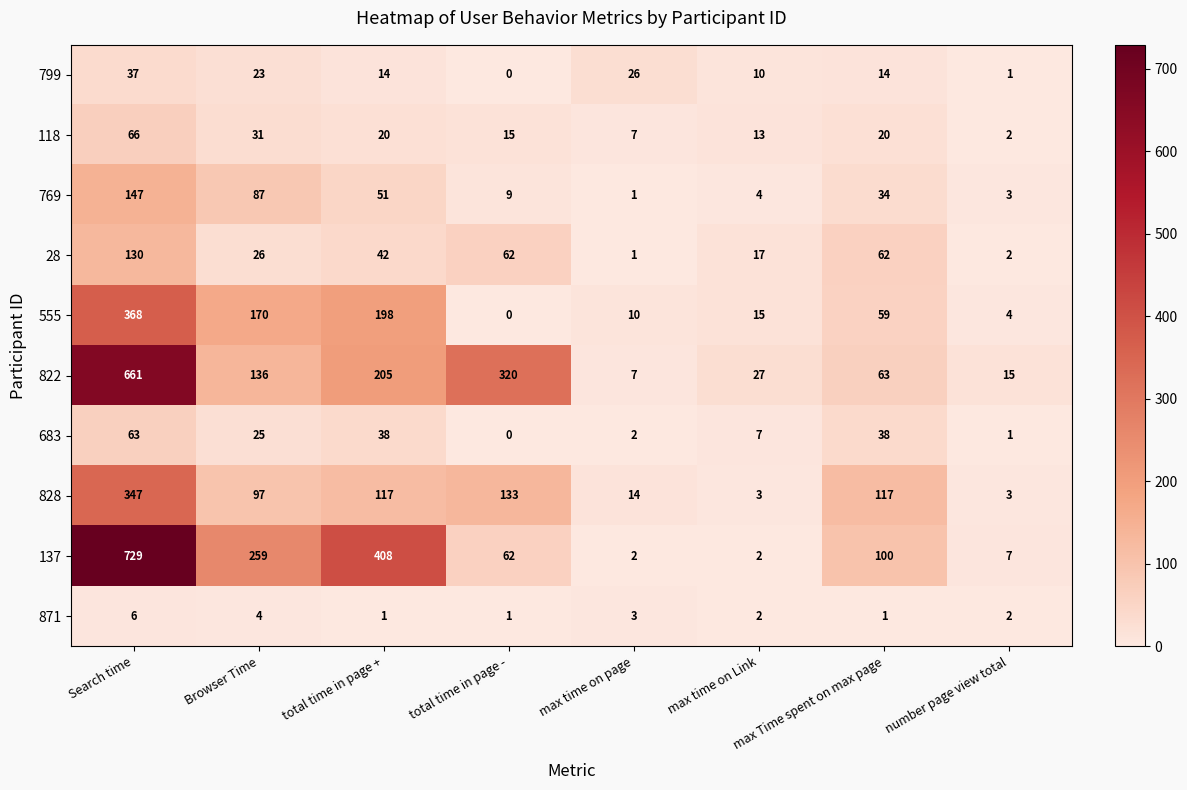

List the series in order of their peak value, highest first.

137, 822, 555, 828, 769, 28, 118, 683, 799, 871